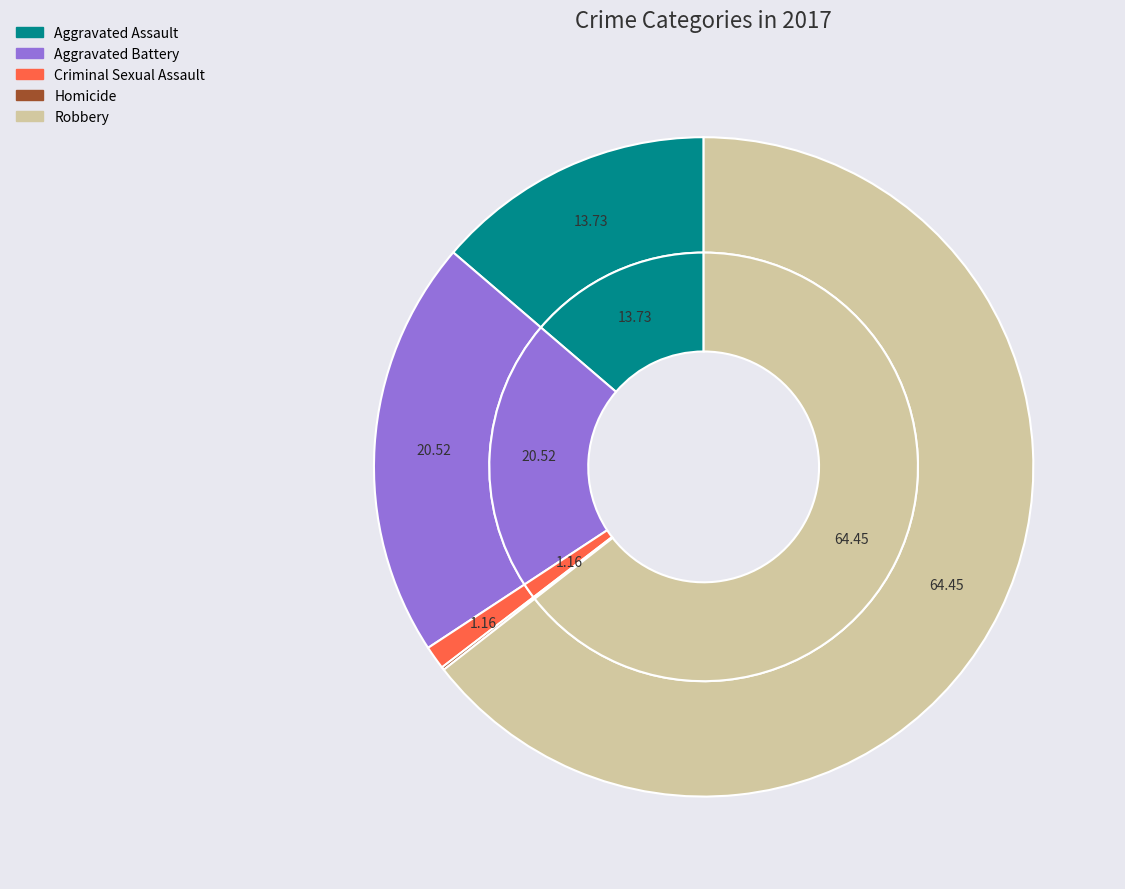

Which category has the smallest portion of the pie?

Homicide